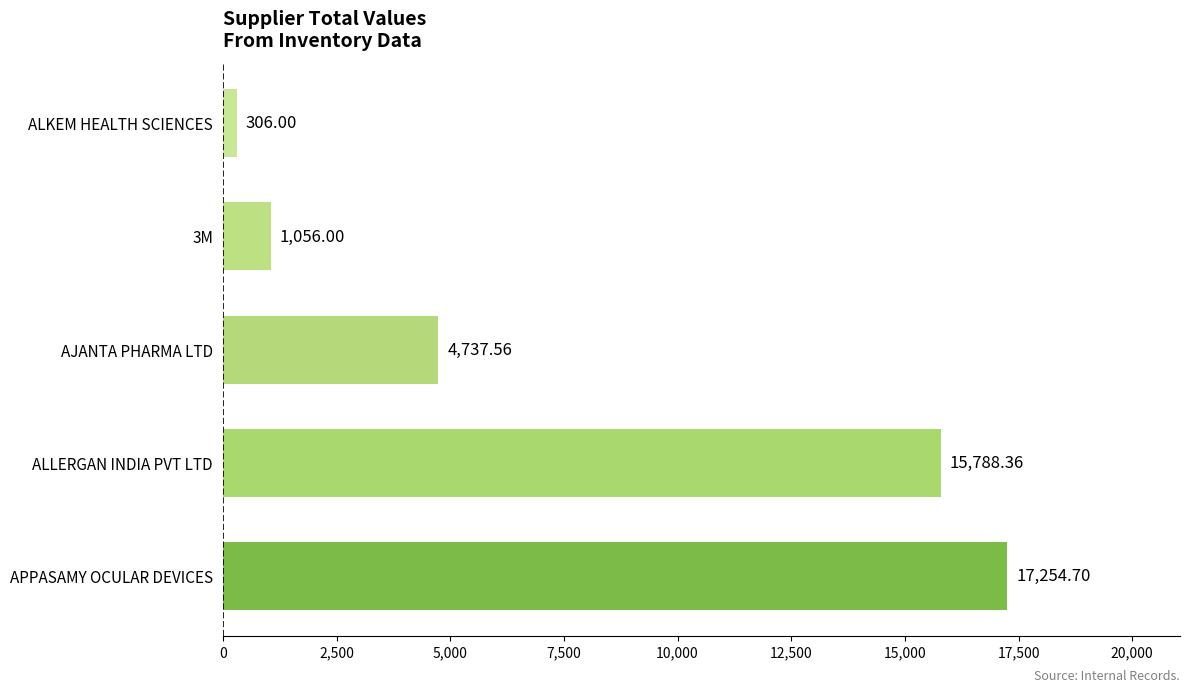

Are the bars horizontal?

Yes